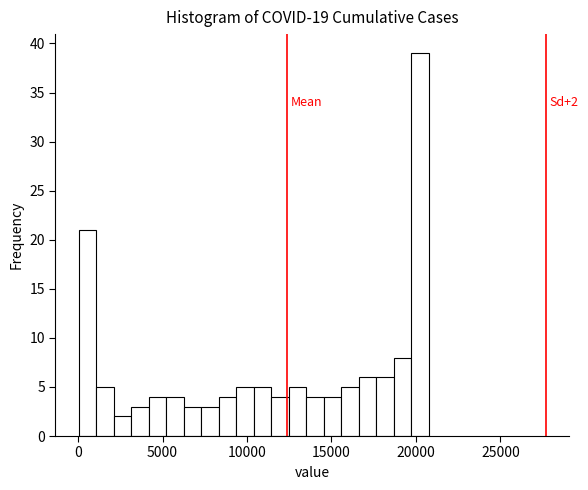

Around what value on the x-axis is the tallest bar? Give the approximate position of its centre, as read against the axis.

20000